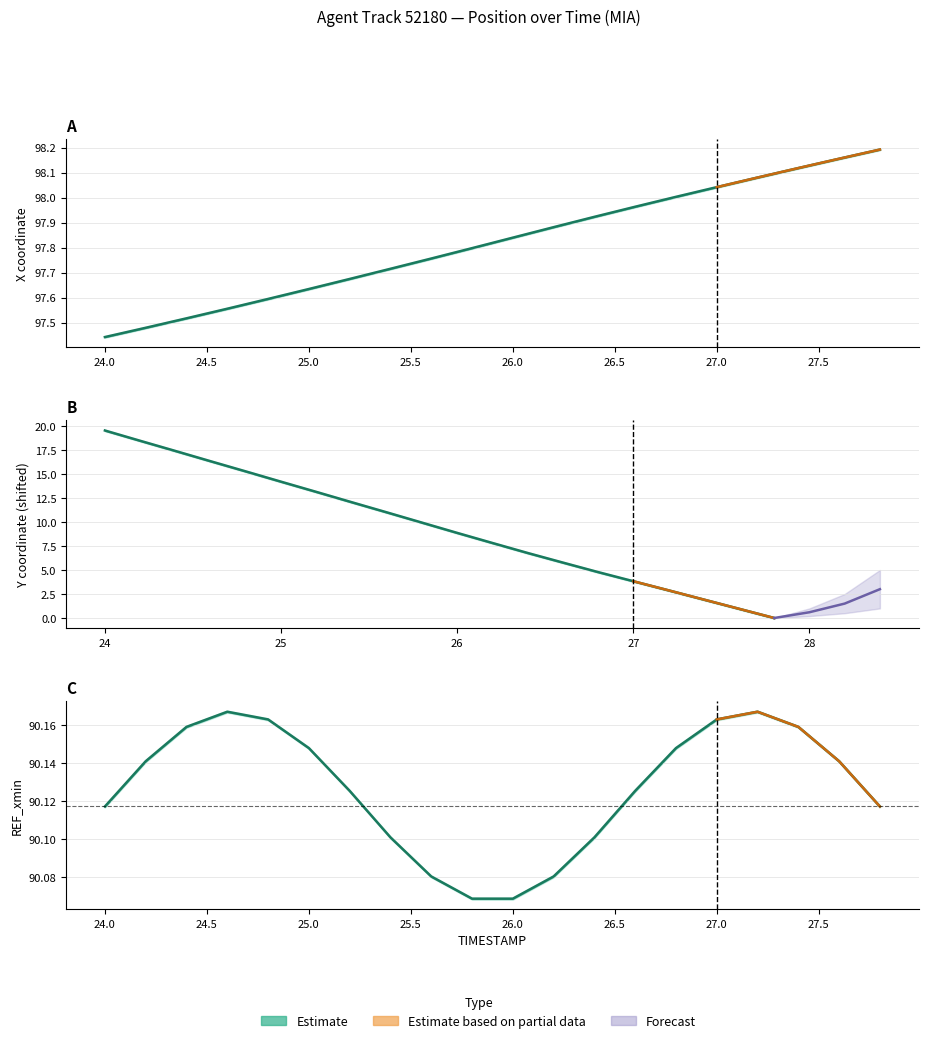

What is the sum of all X values?

1956.4